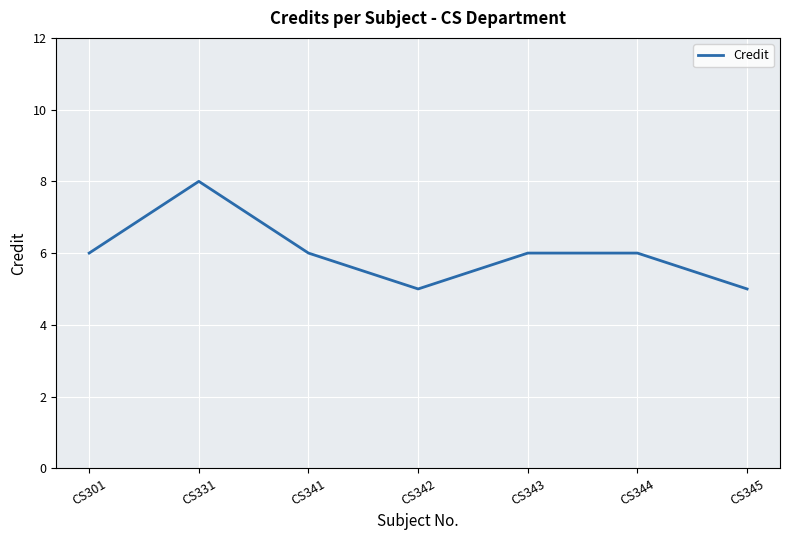

Reading right to left, transcribe all the data shown in this chart.

5	6	6	5	6	8	6